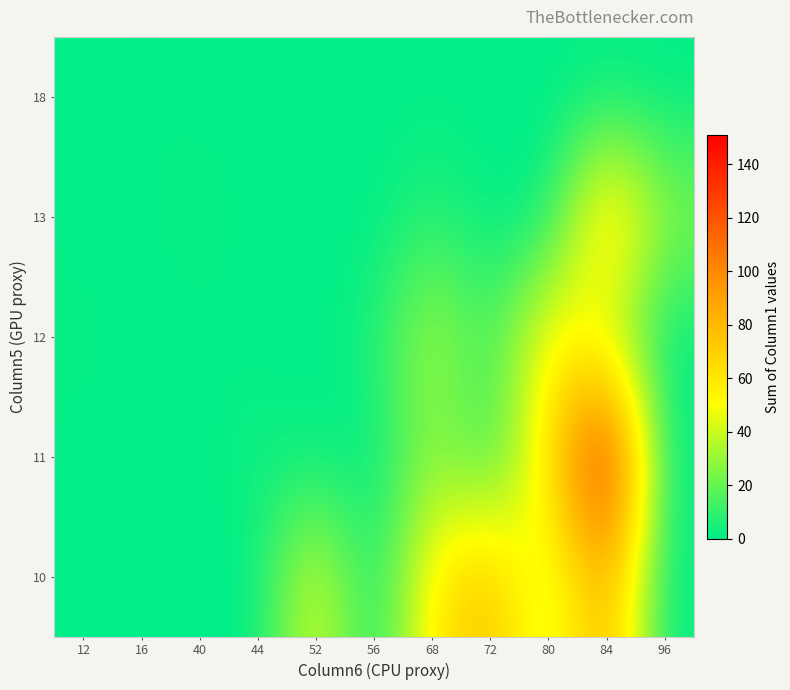

Reading left to right, transcribe all the data shown in this chart.

row_0: 12=0	16=0	40=0	44=0	52=48	56=0	68=59	72=79	80=34	84=88	96=0
row_1: 12=0	16=0	40=0	44=4	52=0	56=0	68=28	72=7	80=60	84=151	96=0
row_2: 12=2	16=0	40=0	44=0	52=0	56=5	68=36	72=11	80=58	84=35	96=0
row_3: 12=0	16=0	40=3	44=0	52=0	56=0	68=8	72=0	80=0	84=76	96=27
row_4: 12=0	16=1	40=0	44=0	52=0	56=0	68=0	72=0	80=0	84=0	96=0